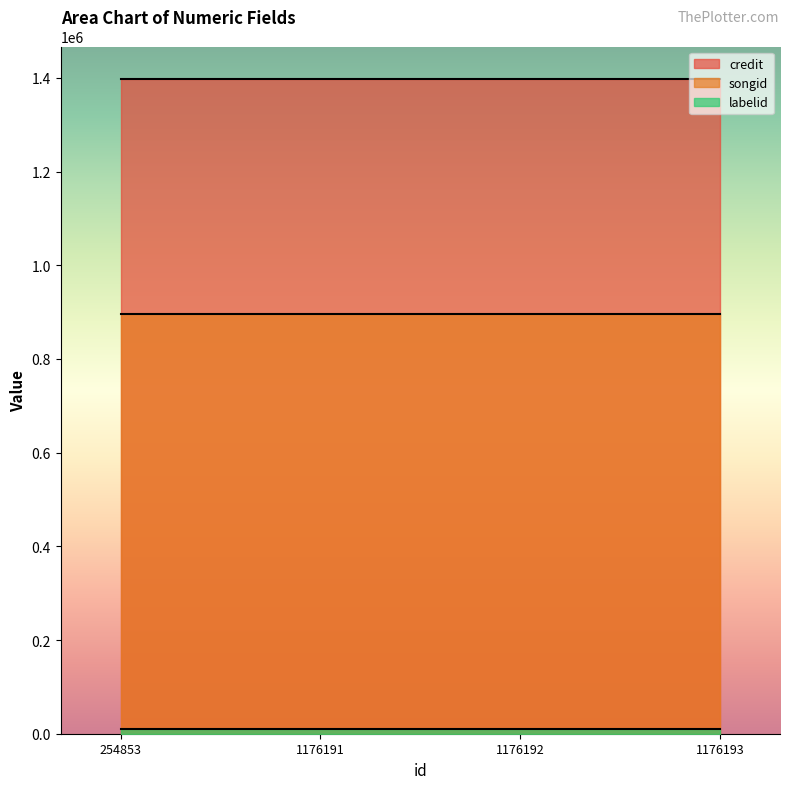

Is it true that songid equals 1279414 at 254853?

False